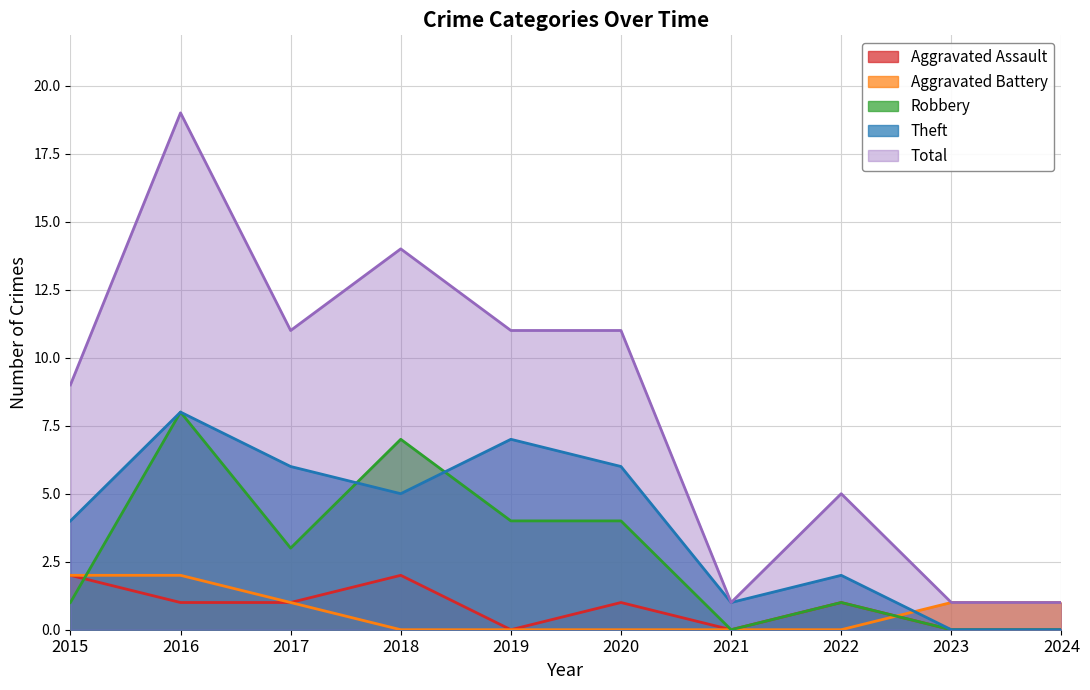

How many data points in Total are above 11?

2